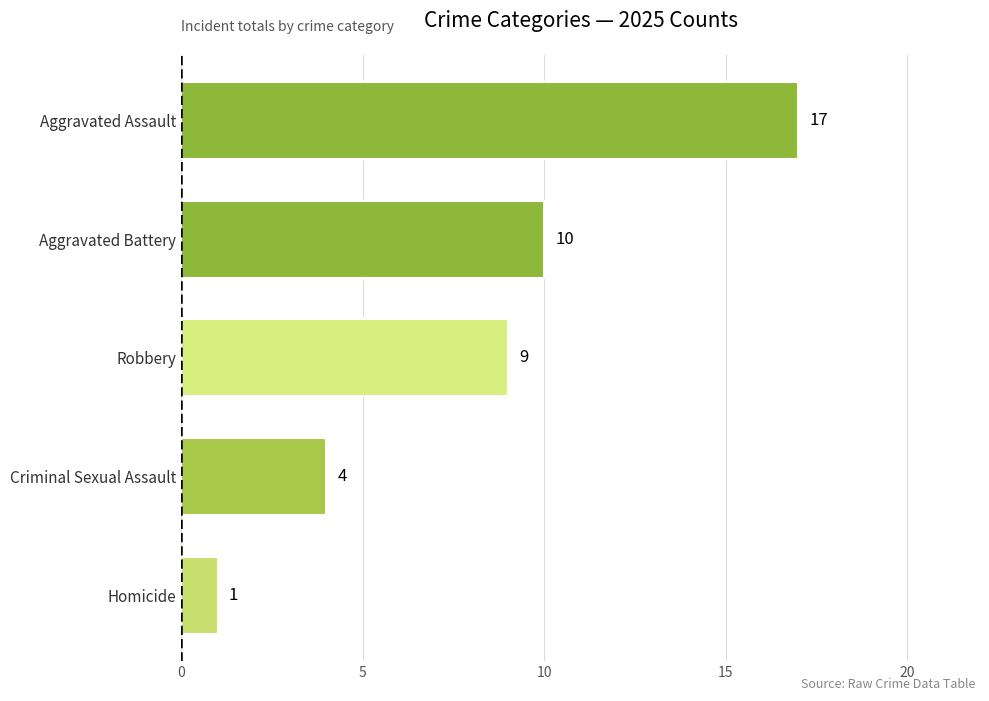

How many bars are there in total?

5